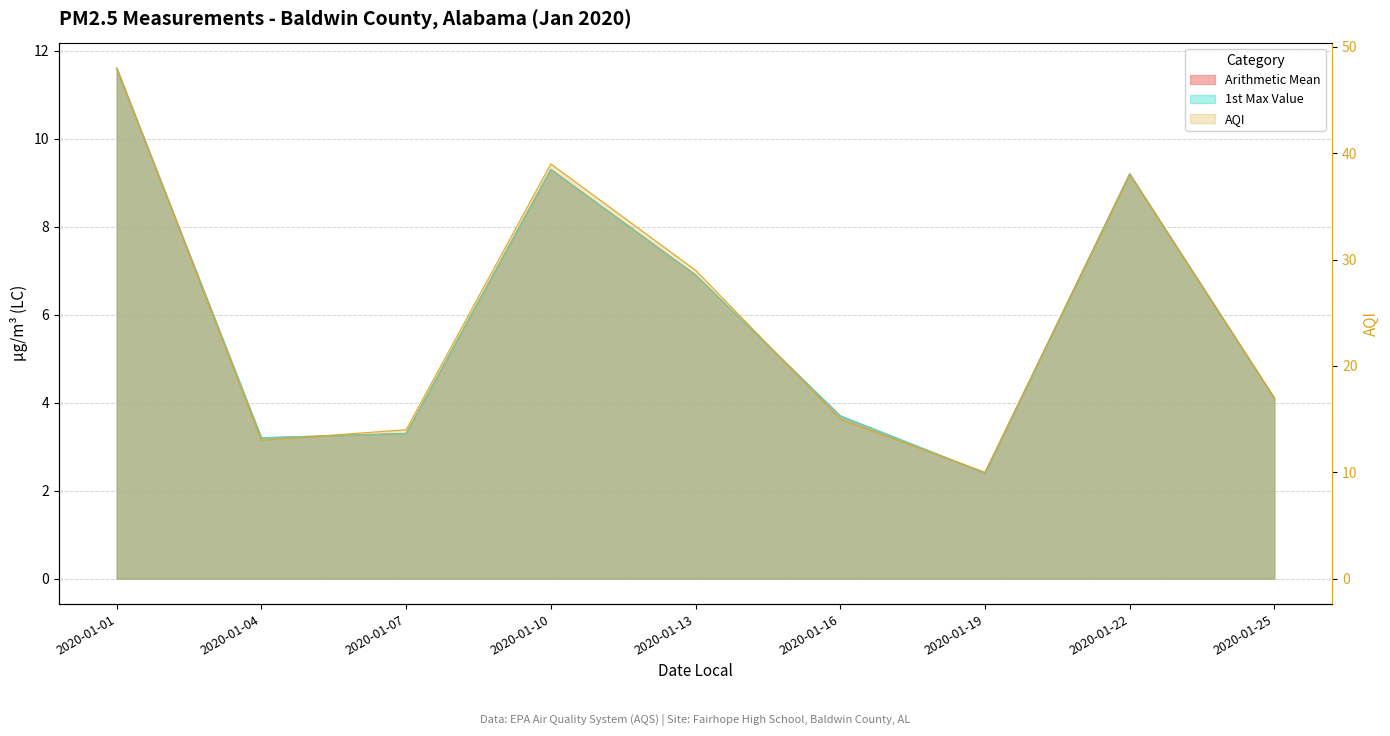

What is the sum of the Arithmetic Mean values at 2020-01-10 and 2020-01-22?

18.5